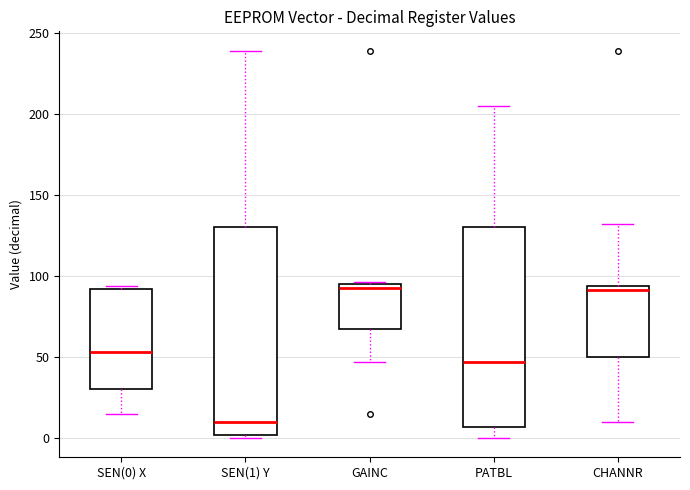

Which box's median line is the lowest?

SEN(1) Y